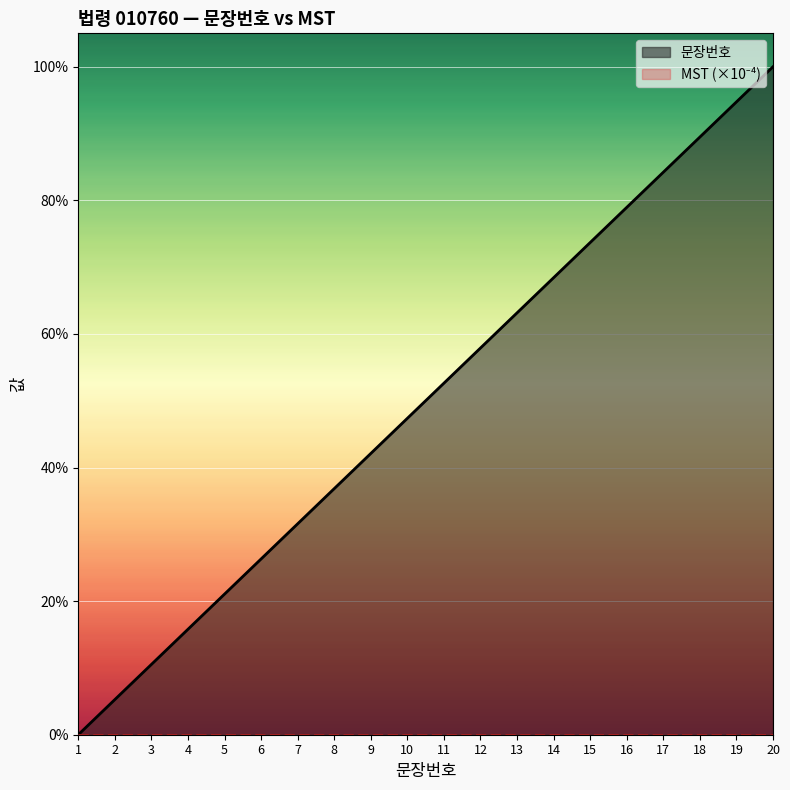

True or false: there are more than 1 points higher than both neighbors.

False